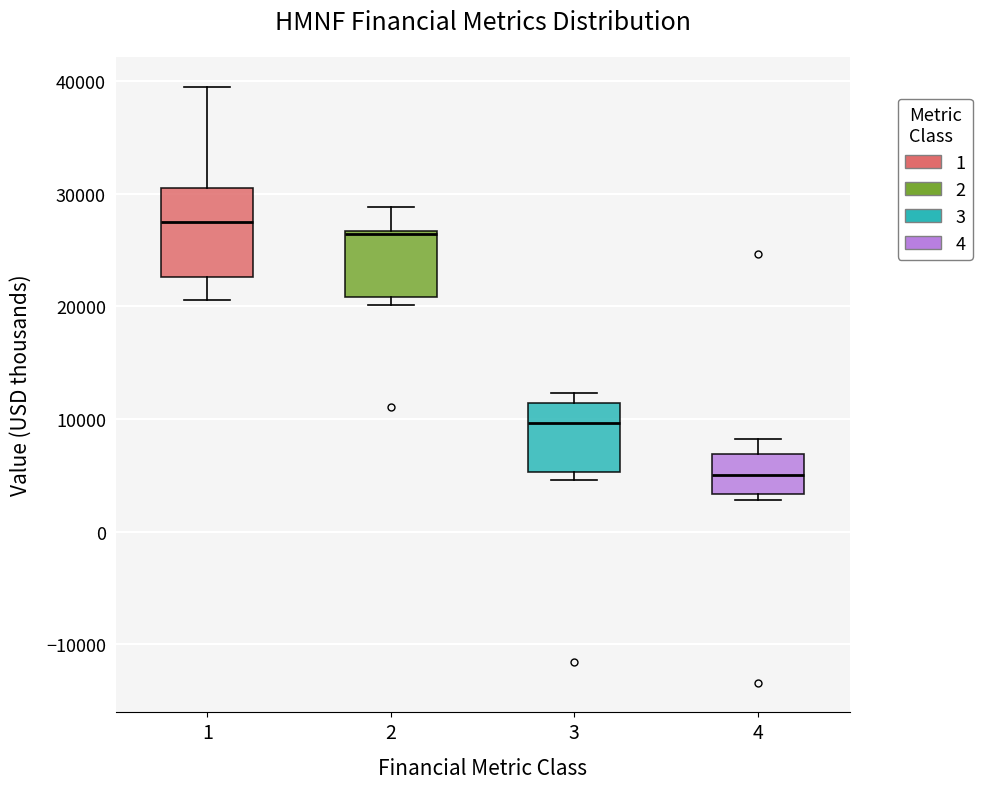

Reading left to right, transcribe this box plot: for each box, give where its median line is, the range the box spans, and where its two whiskers end, as read against the y-axis. The values are not printed on the chart, so give them approximately, as read against the axis.

1: median 28000, box 23000 to 31000, whiskers 21000 to 40000
2: median 26000, box 21000 to 27000, whiskers 20000 to 29000
3: median 10000, box 5000 to 11000, whiskers 5000 (just below the box's lower edge) to 12000
4: median 5000, box 3000 to 7000, whiskers 3000 (just below the box's lower edge) to 8000